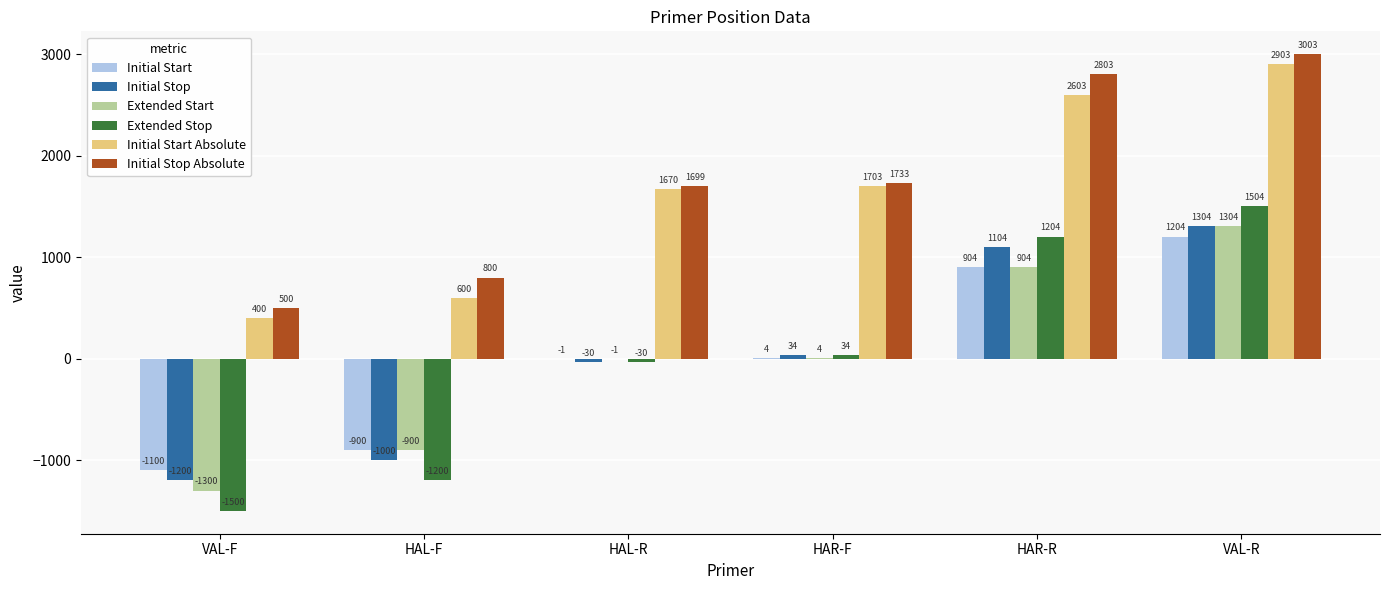

Which series changed the most between VAL-F and HAL-F?

Extended Start